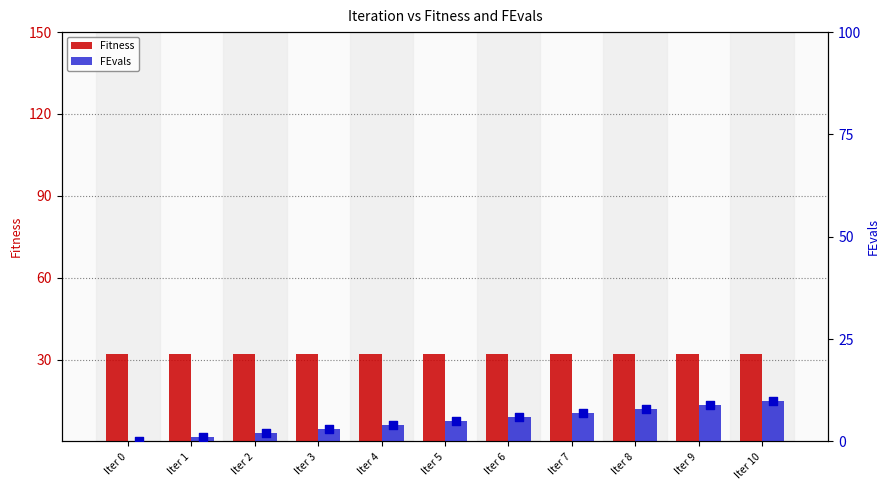

Is the value of FEvals at Iter 0 greater than the value of Fitness at Iter 5?

No